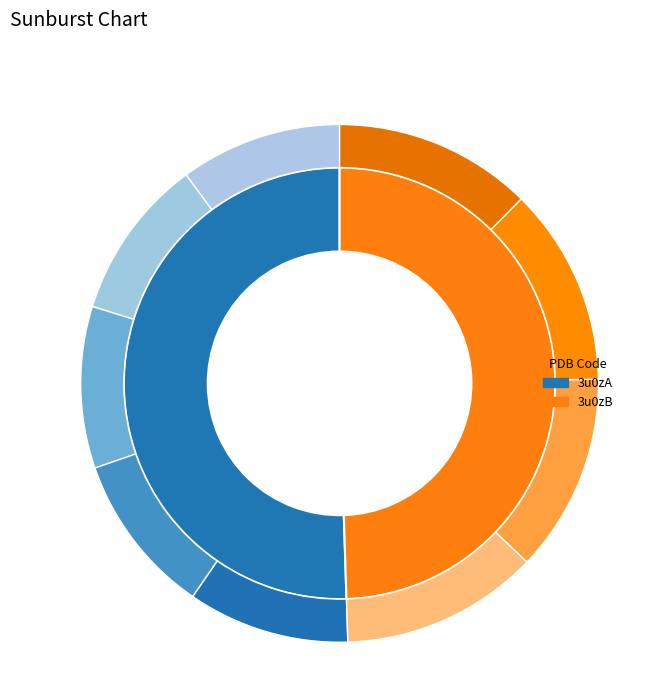

Does 3u0zB account for over 50% of the chart?

No